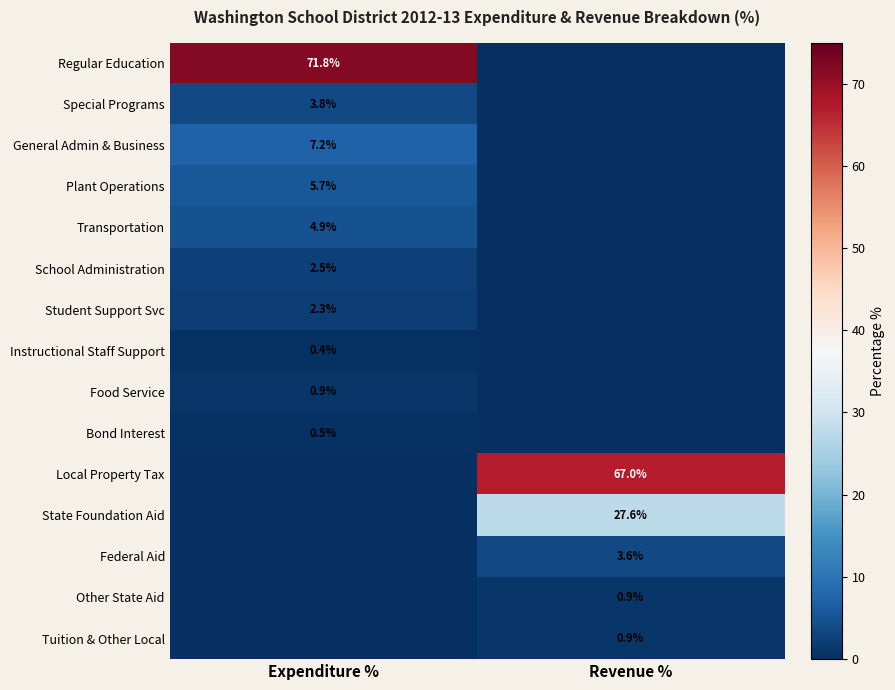

True or false: Food Service has a value of 0.9 at Expenditure %.

True